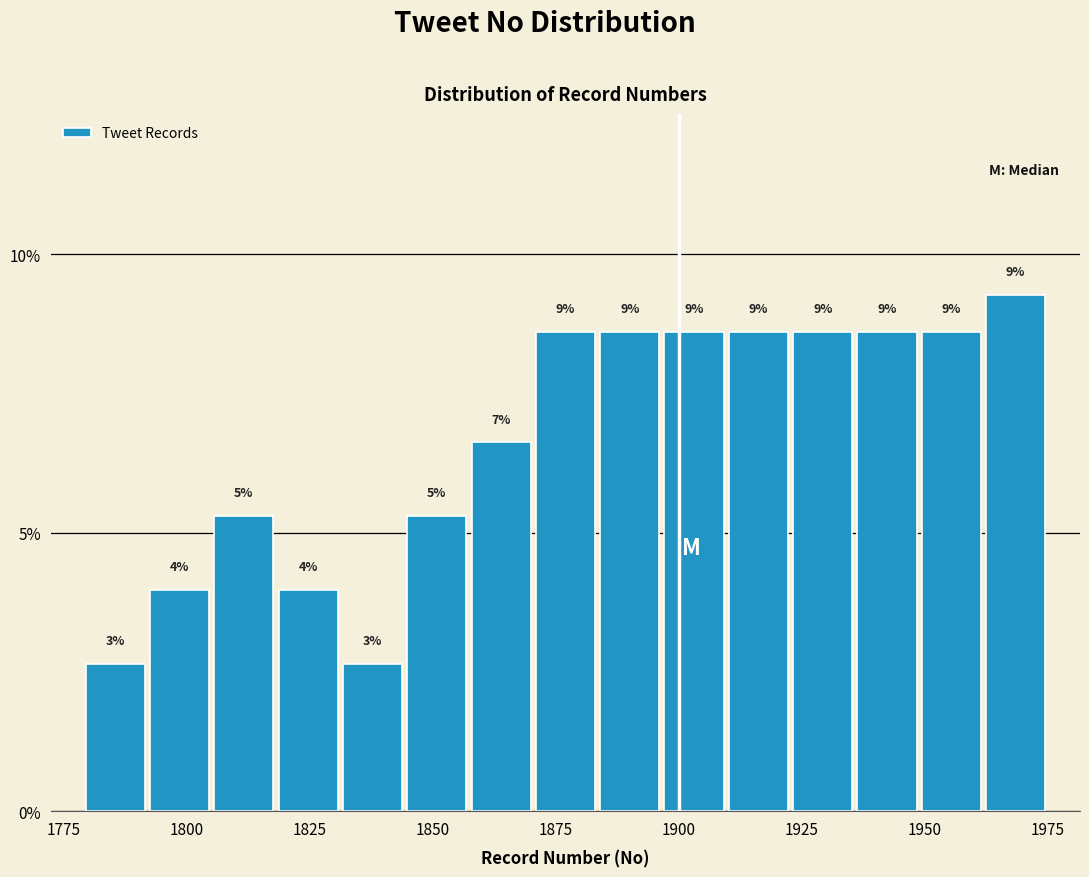

Read against the x-axis, roughly where is the centre of the tallest bar?

1970